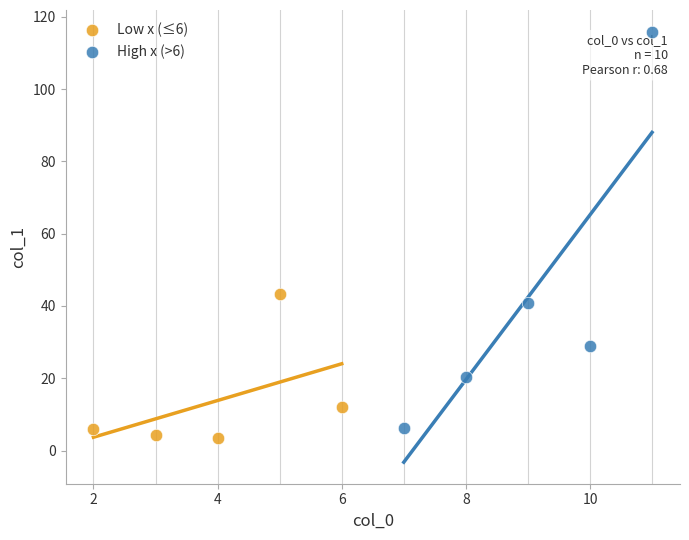

Which series has the widest spread of Y values?

High x (>6)